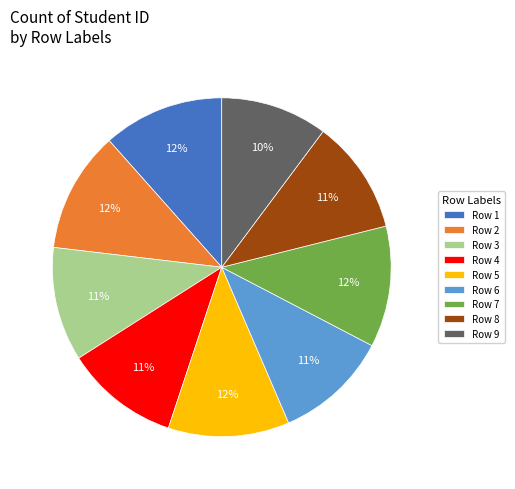

To the nearest percent, what percentage of the pie is Row 4?

11%